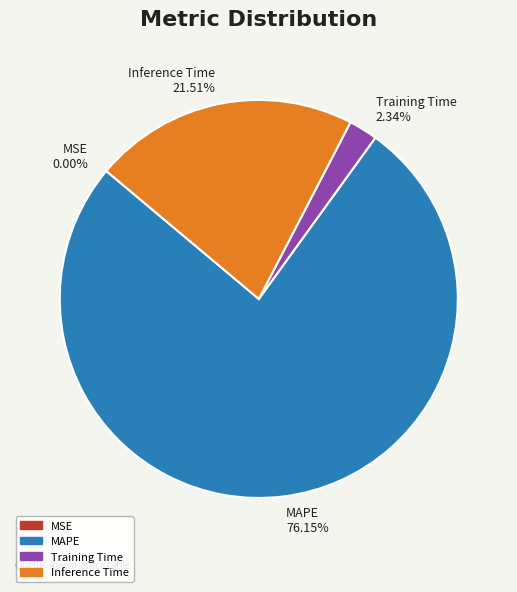

To the nearest percent, what is the difference between the largest and smallest slice percentages?

76%